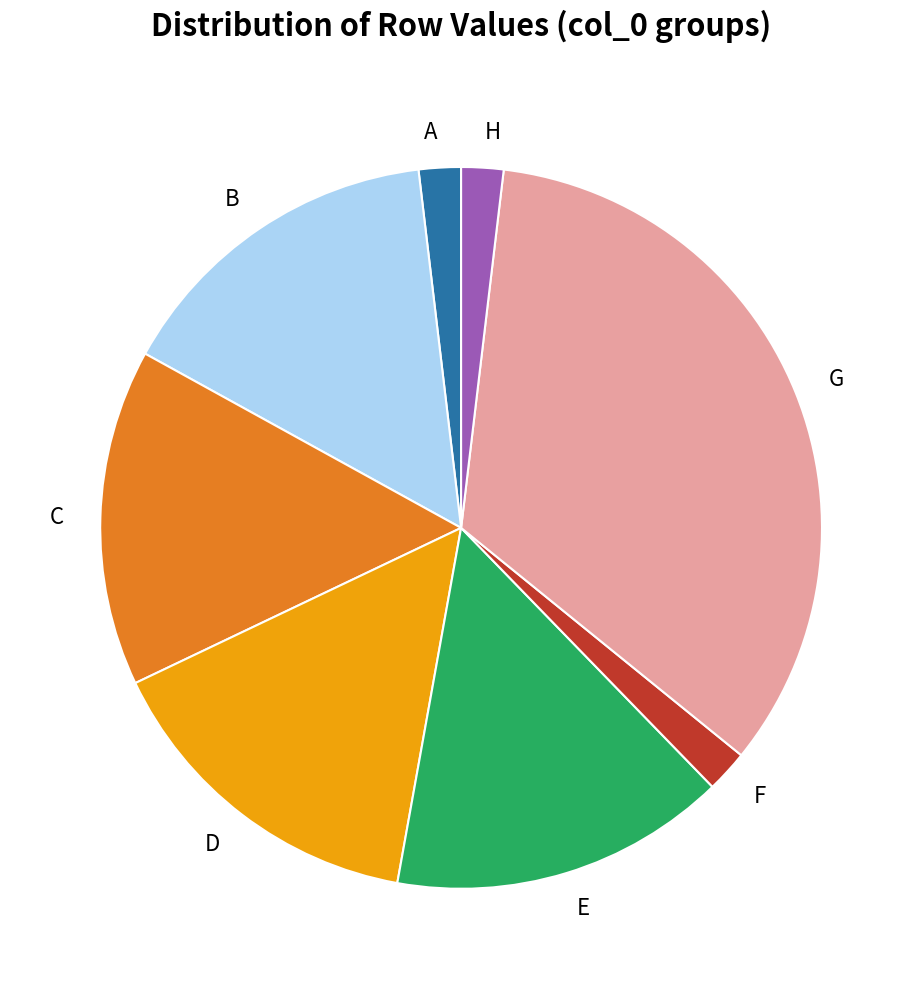

Which slice is the largest?

G